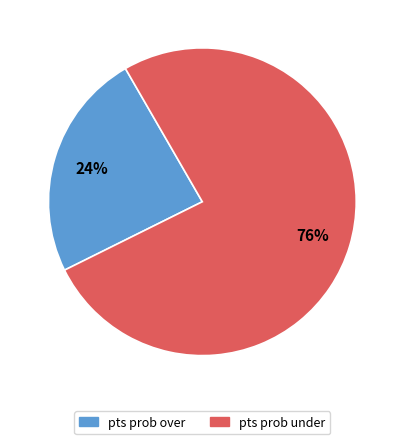

To the nearest percent, what is the average slice percentage?

50%